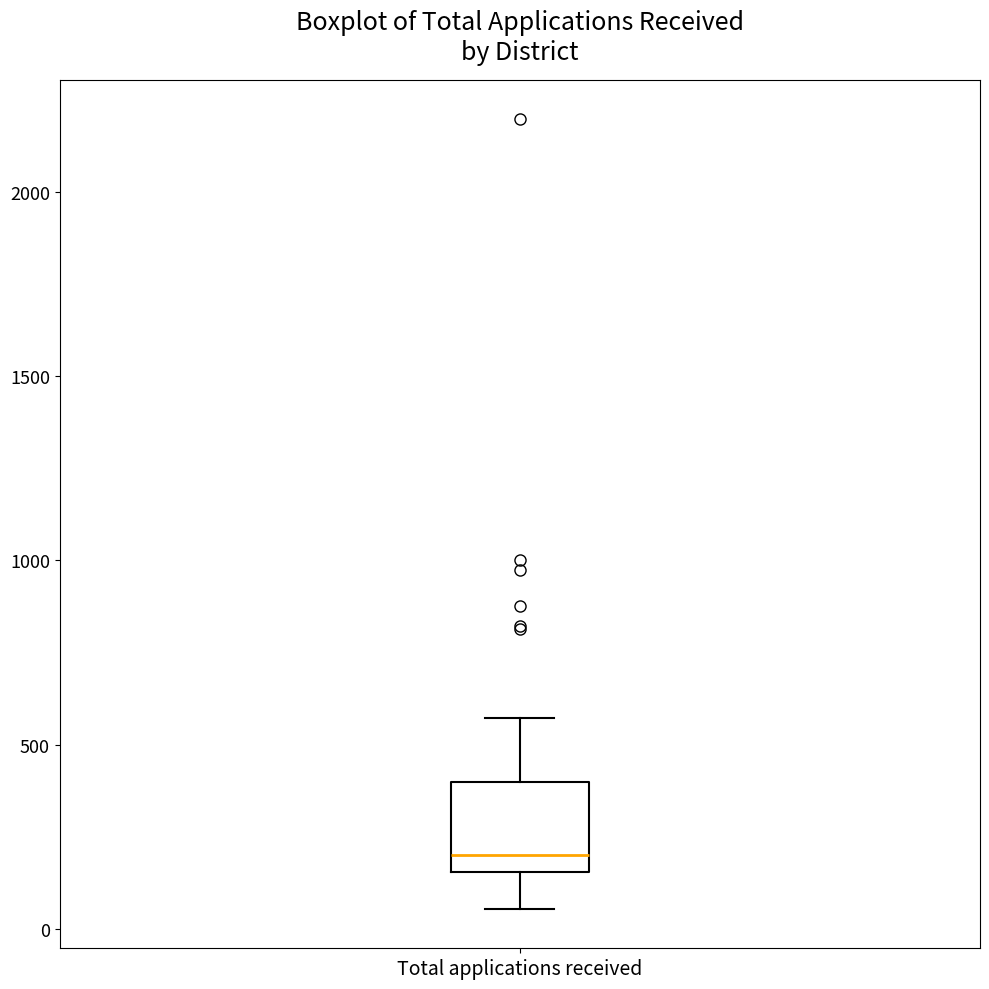

Read this box plot against the y-axis: the position of the median line, the range covered by the box, and the ends of both whiskers. The values are not printed on the chart, so give them approximately, as read against the axis.

median 200, box 150 to 400, whiskers 50 to 550